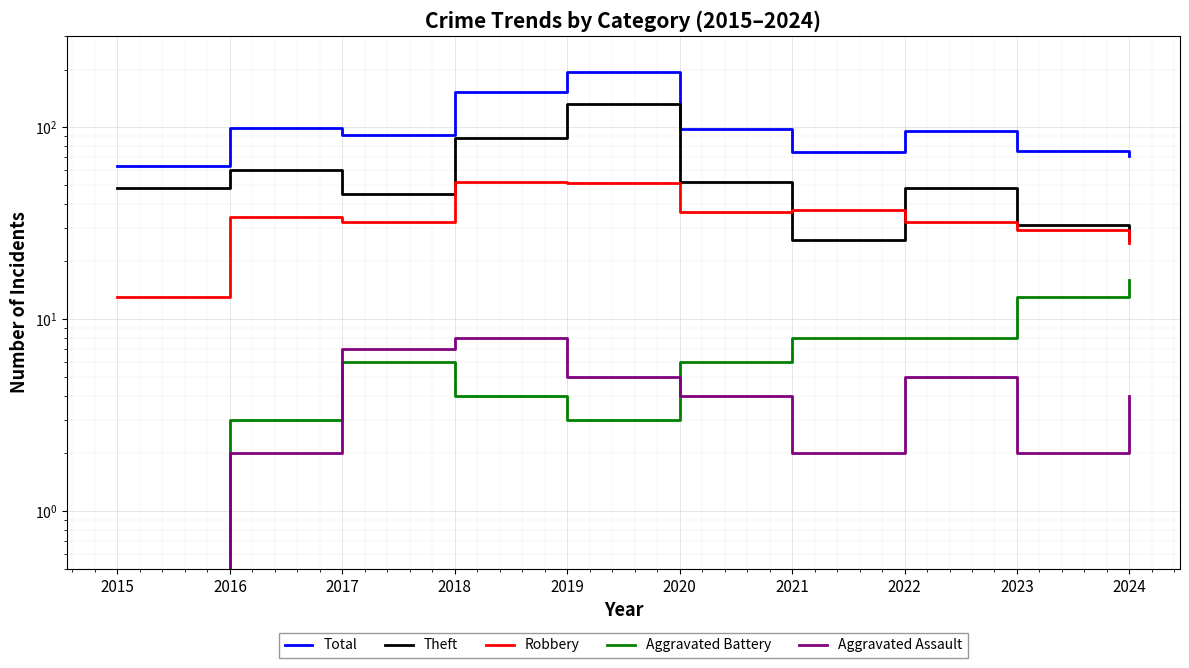

What is the average value of the Robbery series?

34.1